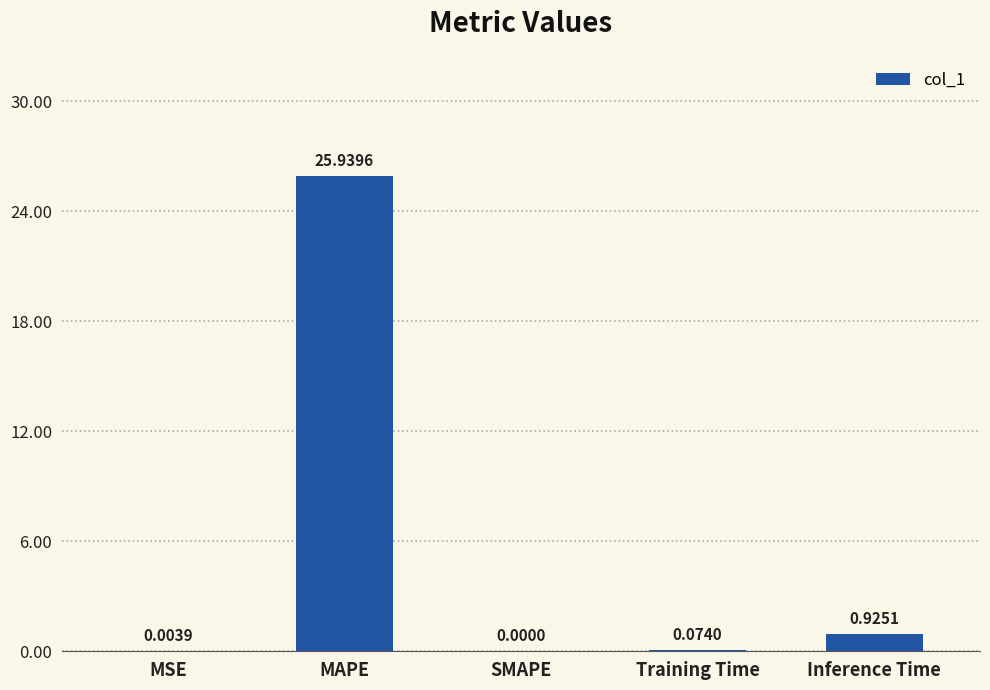

What is the sum of all values?

26.9